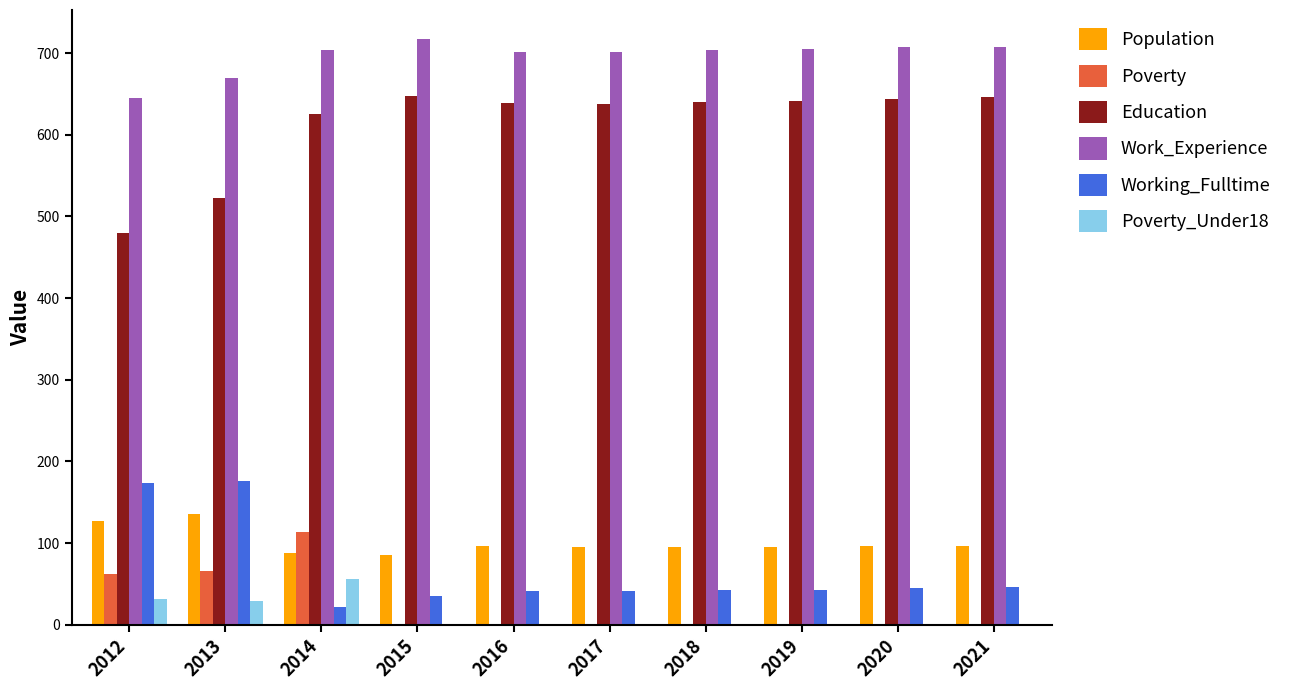

The Education series shows 229 at 2019. True or false?

False